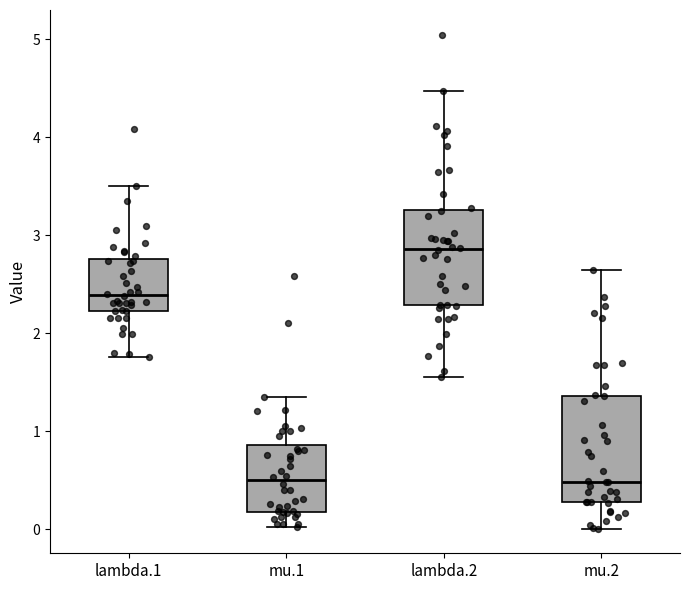

Comparing the boxes themselves (not the whiskers), which one is the tallest?

mu.2